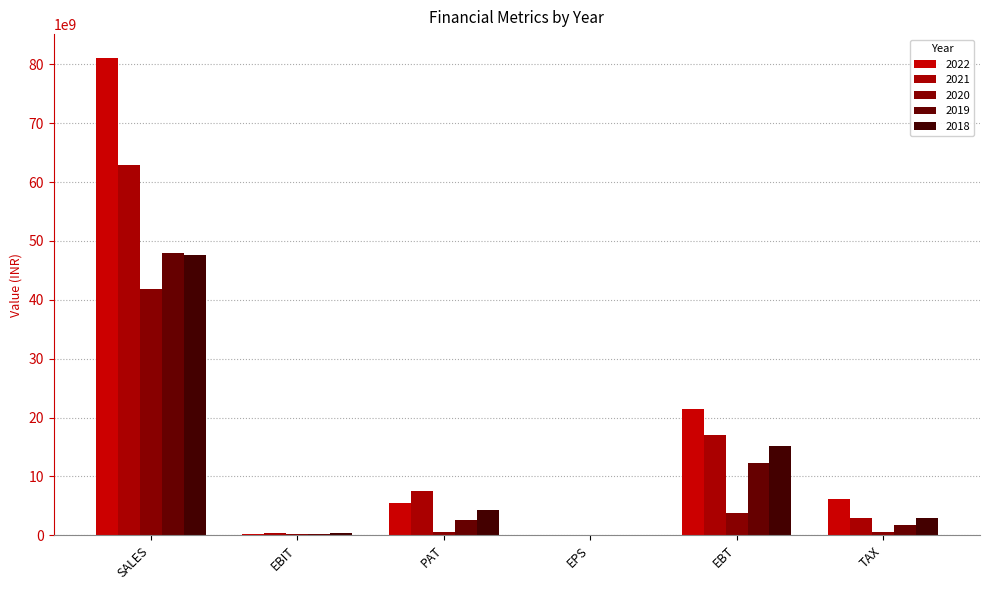

At which category is the sum across all series the highest?

SALES